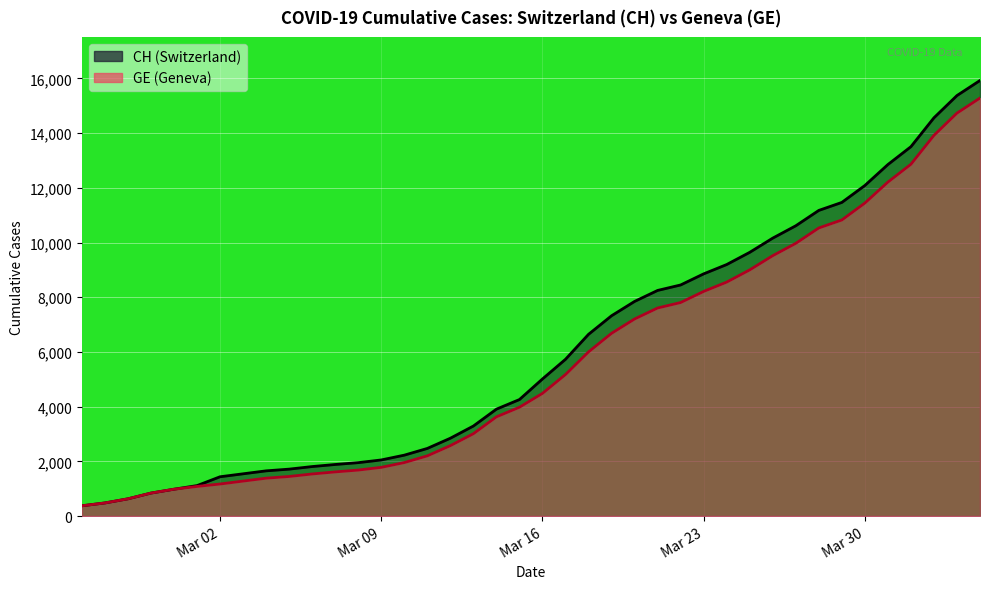

Rank the series by their average value, from highest to lowest.

CH, GE